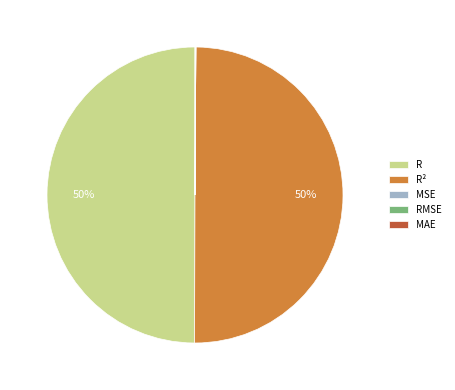

What percentage is the R slice, to the nearest percent?

50%